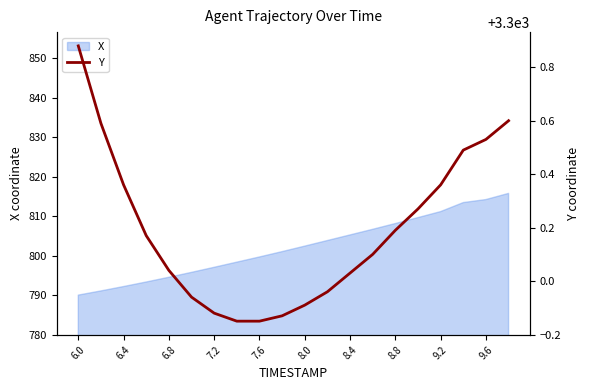

True or false: X has a value of 794.6 at 6.8.

True